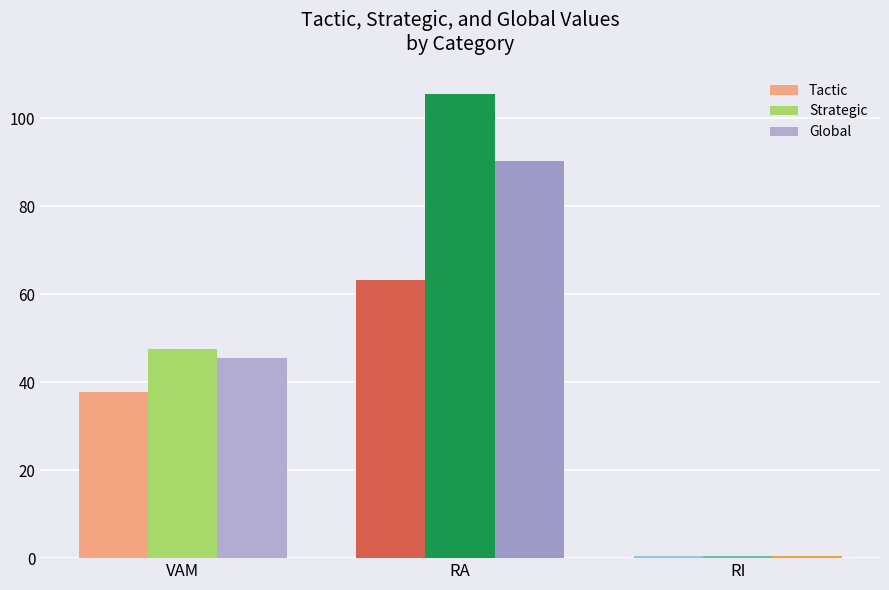

Rank the series by their average value, from lowest to highest.

Tactic, Global, Strategic